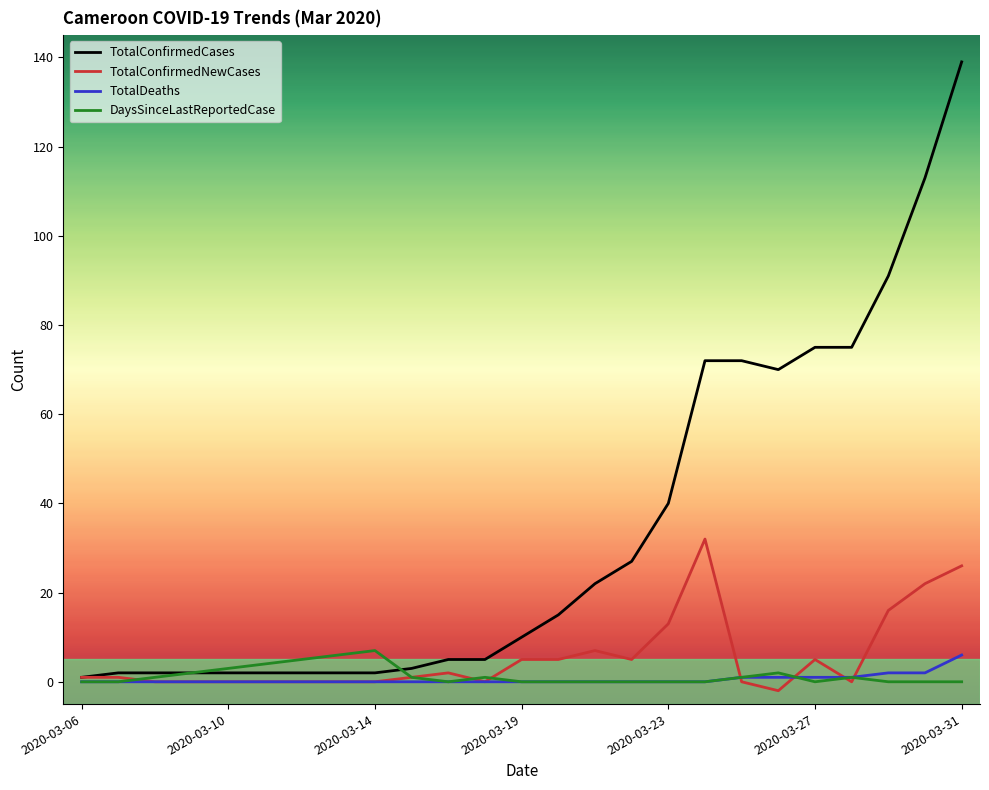

What is the average value of the TotalDeaths series?

1